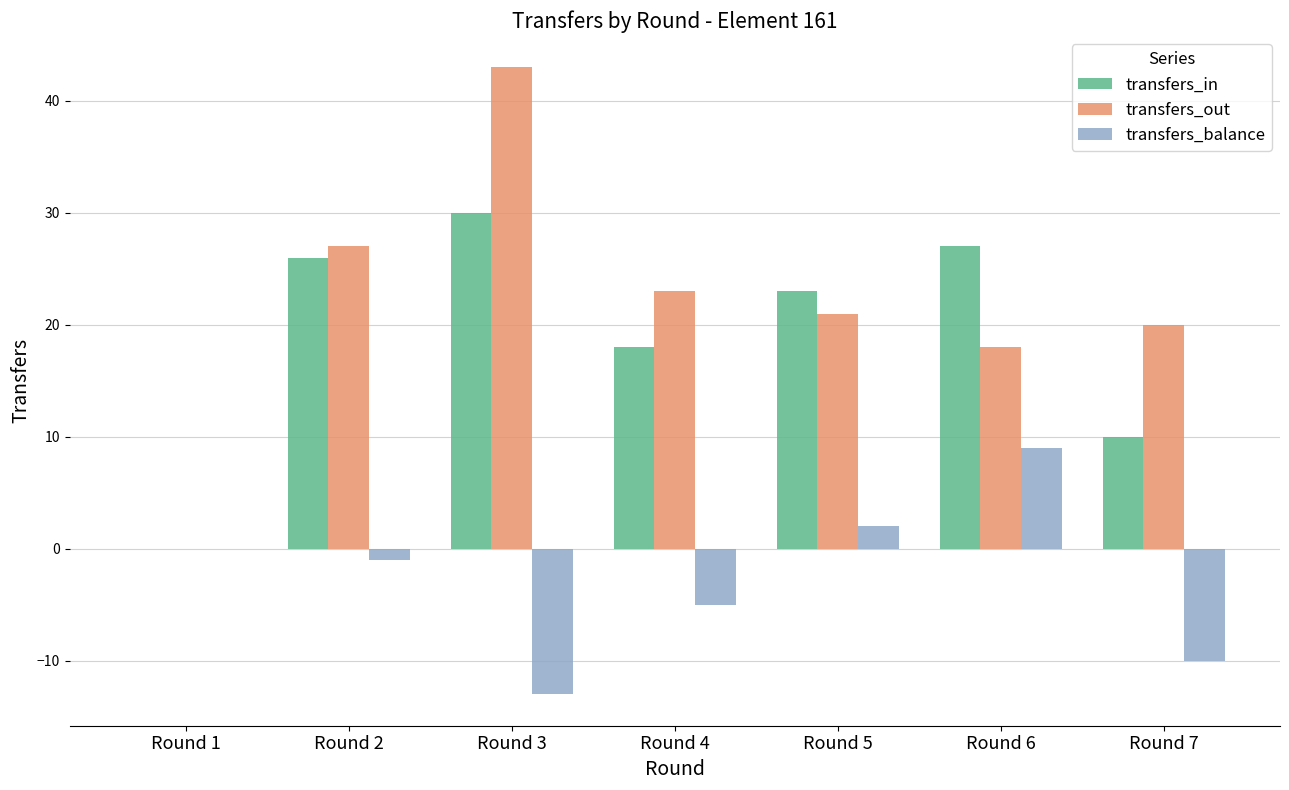

How many distinct data groups are displayed?

3